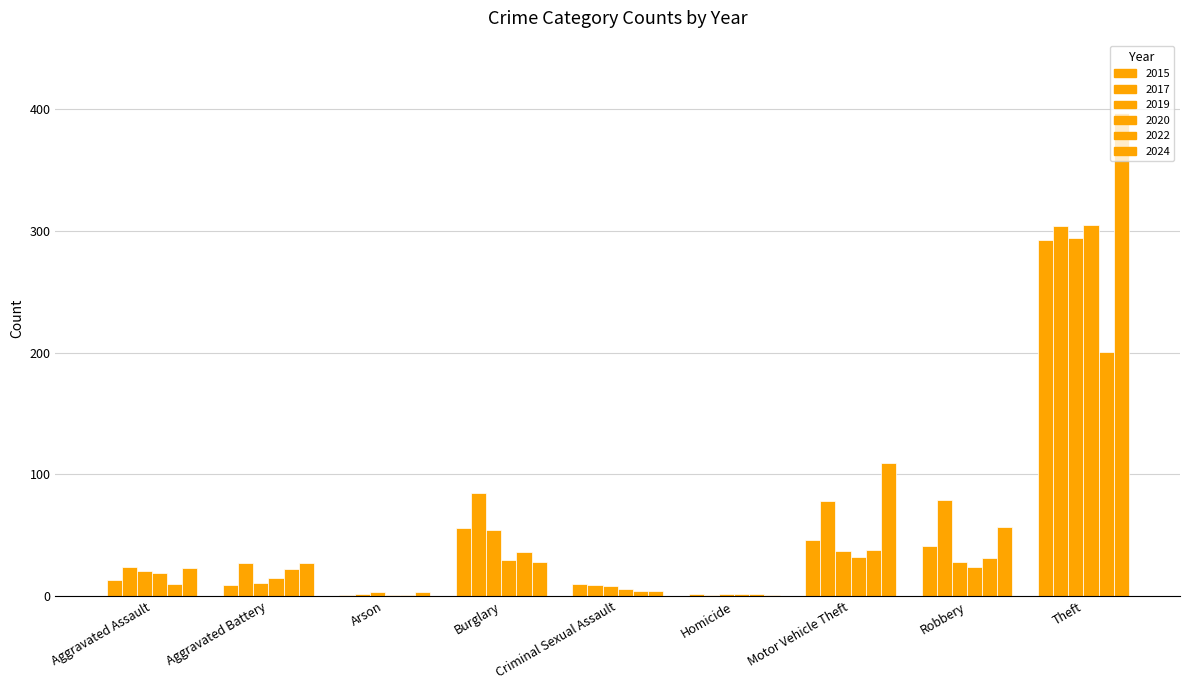

How many series are shown in this chart?

6